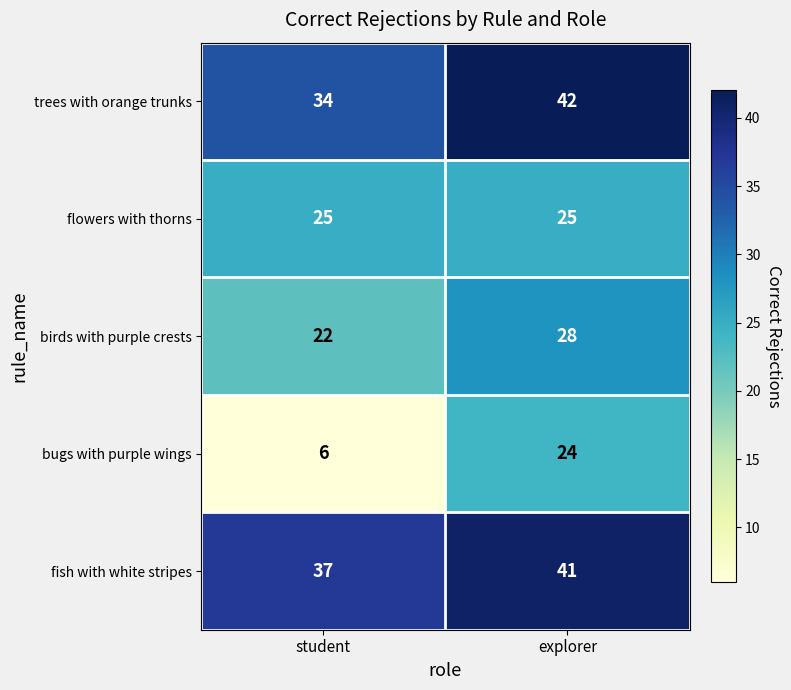

Rank the series by their maximum value, from lowest to highest.

bugs with purple wings, flowers with thorns, birds with purple crests, fish with white stripes, trees with orange trunks